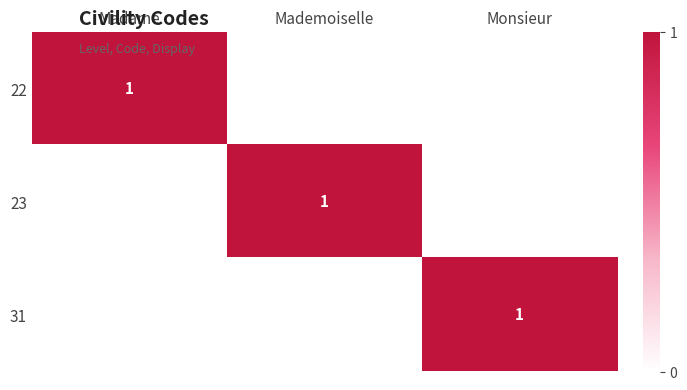

The 22 series shows 0 at Mademoiselle. True or false?

True